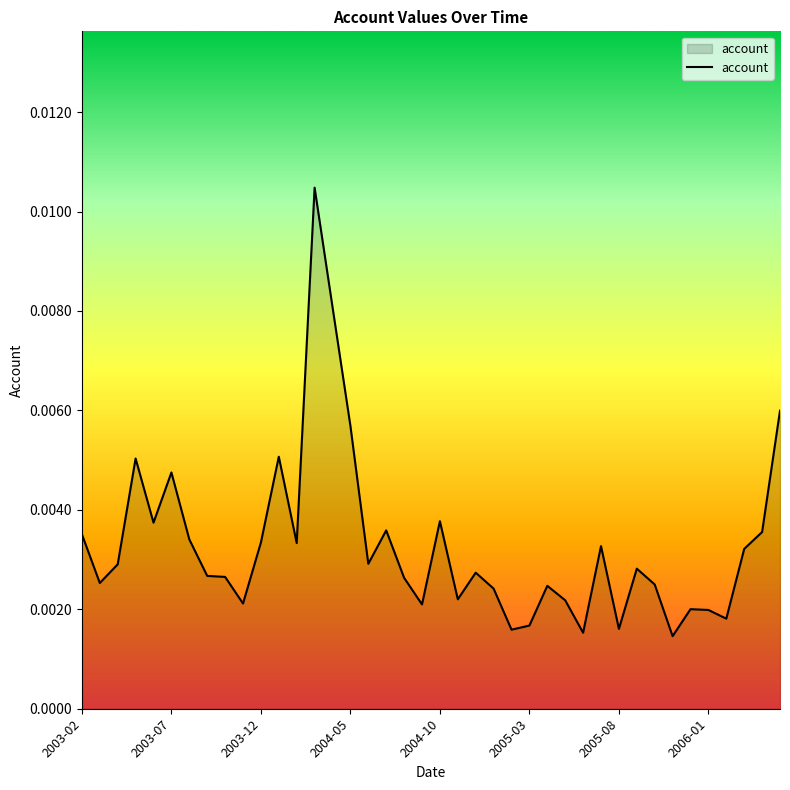

Rank the categories by value from lowest to highest.

2005-11, 2005-06, 2005-02, 2005-08, 2005-03, 2006-02, 2006-01, 2005-12, 2004-09, 2003-11, 2005-05, 2004-11, 2005-01, 2005-04, 2005-10, 2003-03, 2004-08, 2003-10, 2003-09, 2004-12, 2005-09, 2003-04, 2004-06, 2006-03, 2005-07, 2004-02, 2003-12, 2003-08, 2003-02, 2006-04, 2004-07, 2003-06, 2004-10, 2003-07, 2003-05, 2004-01, 2004-05, 2006-05, 2004-04, 2004-03